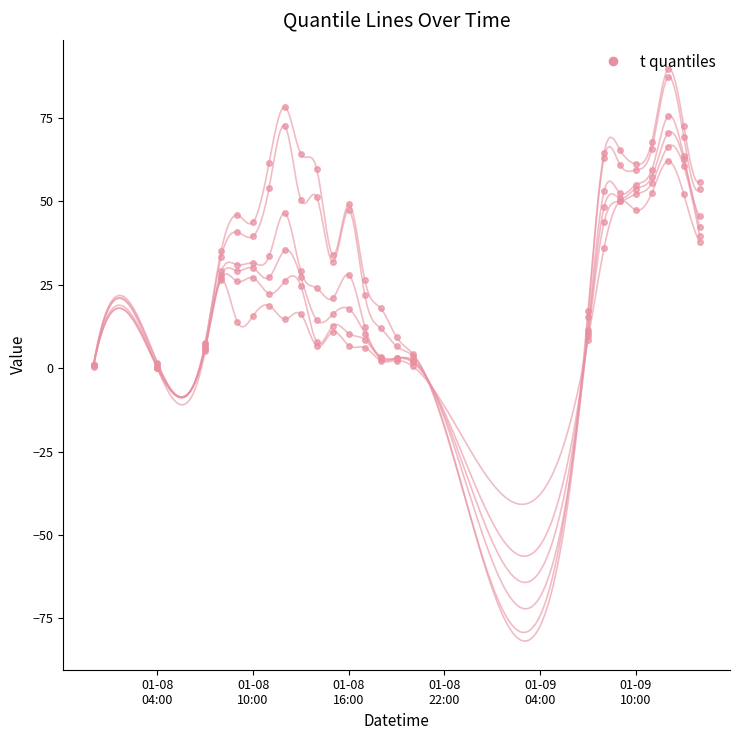

Reading right to left, what are all the values shown in this chart?

t=0.90: 55.9	72.7	89.6	67.9	61.2	65.5	64.5	17.2	4.4	9.3	18.0	26.5	49.2	33.9	59.6	64.2	78.3	61.5	43.8	45.9	35.2	7.7	1.7	1.0
t=0.85: 53.8	69.4	87.2	65.8	59.4	61.0	63.0	15.4	3.8	6.6	12.0	22.0	47.4	31.8	51.2	50.4	72.6	54.0	39.6	40.8	33.4	7.4	1.4	1.0
t=0.75: 45.5	63.5	75.5	59.5	55.0	52.5	53.0	11.5	2.5	3.0	3.5	12.5	28.0	21.0	24.0	29.0	46.5	33.5	31.5	31.0	29.0	6.5	0.5	1.0
t=0.70: 42.2	62.6	70.4	57.4	53.8	51.0	48.2	10.6	2.2	3.0	3.2	10.4	17.8	16.2	14.4	27.2	35.4	27.2	30.0	29.2	27.8	6.2	0.2	1.0
t=0.60: 39.7	60.6	66.3	55.5	52.2	50.0	43.7	9.8	1.8	2.9	2.9	8.6	10.4	12.7	7.8	24.6	26.1	22.4	27.1	26.0	26.9	5.9	0.0	0.9
t=0.55: 37.9	52.2	62.1	52.5	47.4	50.0	35.9	8.6	0.6	2.3	2.3	6.2	6.8	10.9	6.6	16.2	14.7	18.8	15.7	14.0	26.3	5.3	0.0	0.3